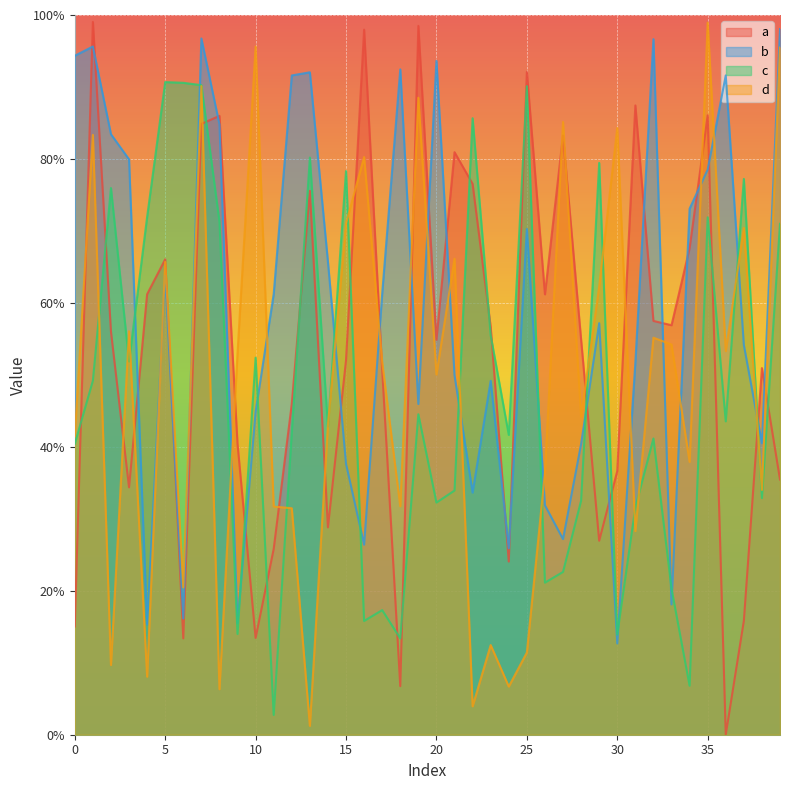

Is the value of a at 2 greater than the value of b at 17?

No